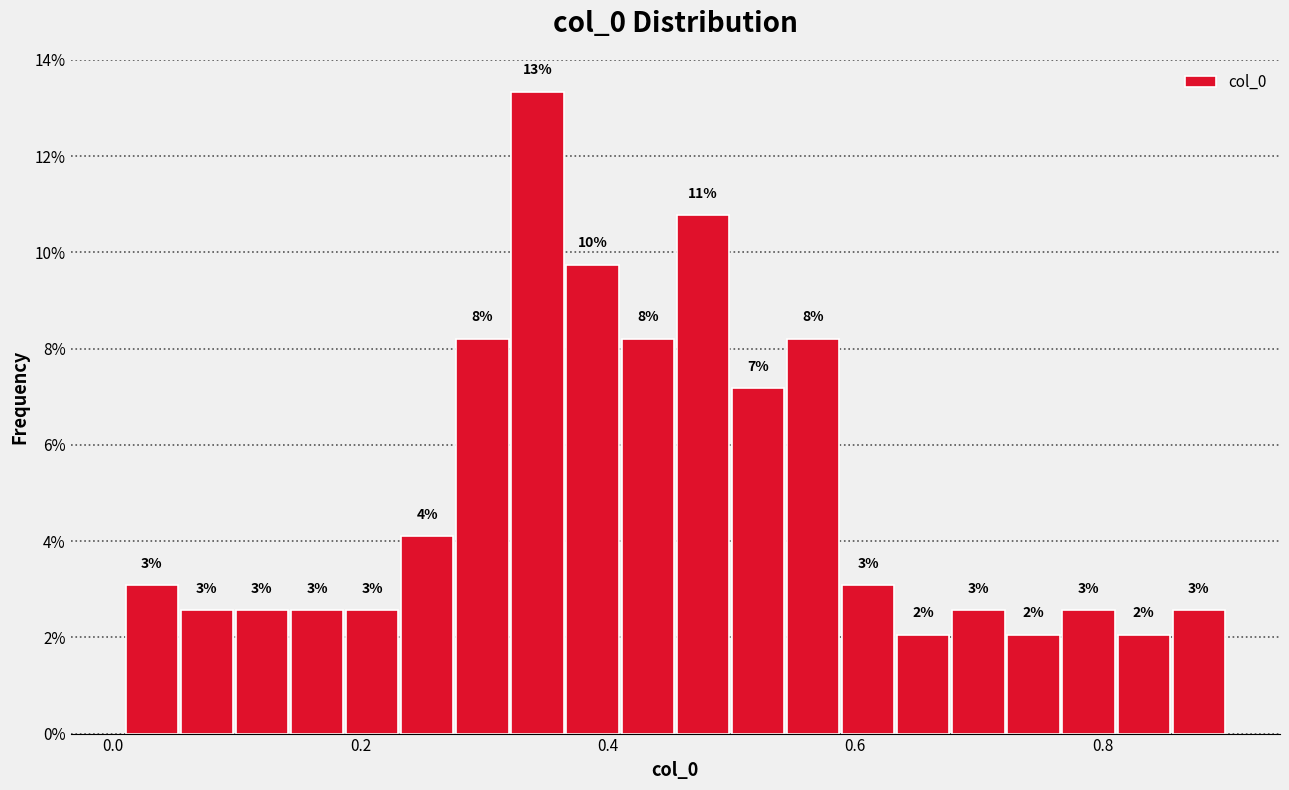

Around what value on the x-axis is the tallest bar? Give the approximate position of its centre, as read against the axis.

0.34